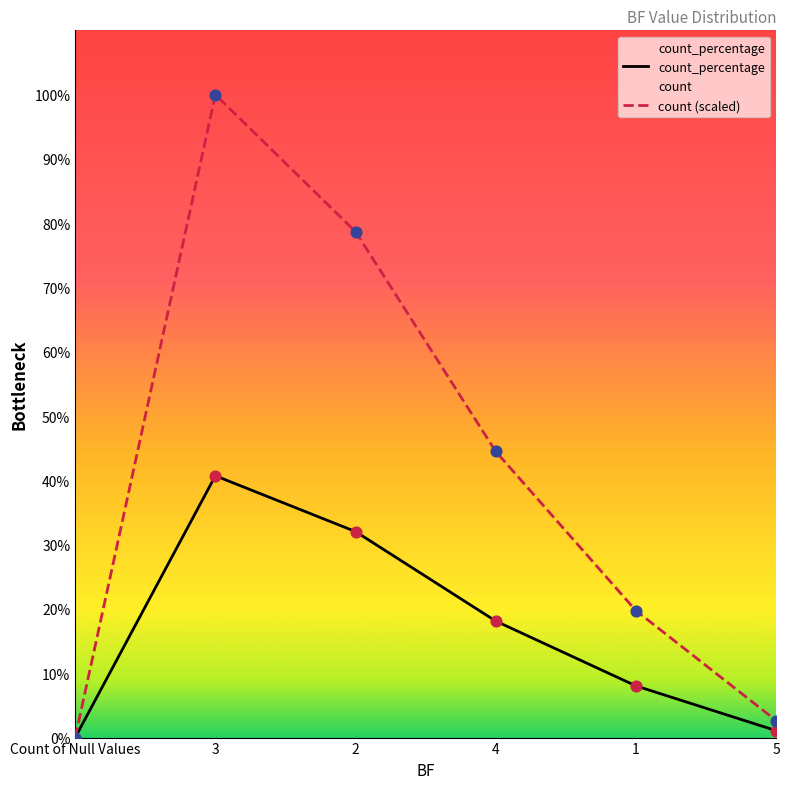

Is the value of count at 5 greater than the value of count_percentage at 1?

No